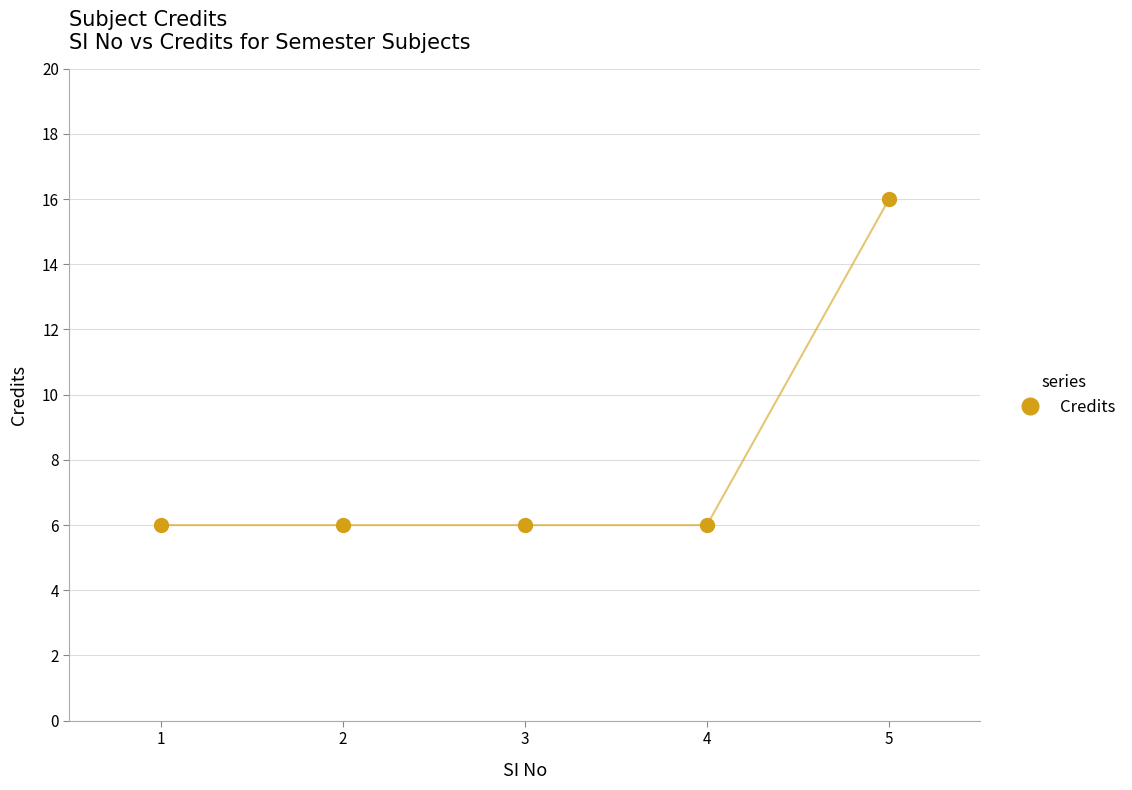

What is the minimum value shown in the chart?

6